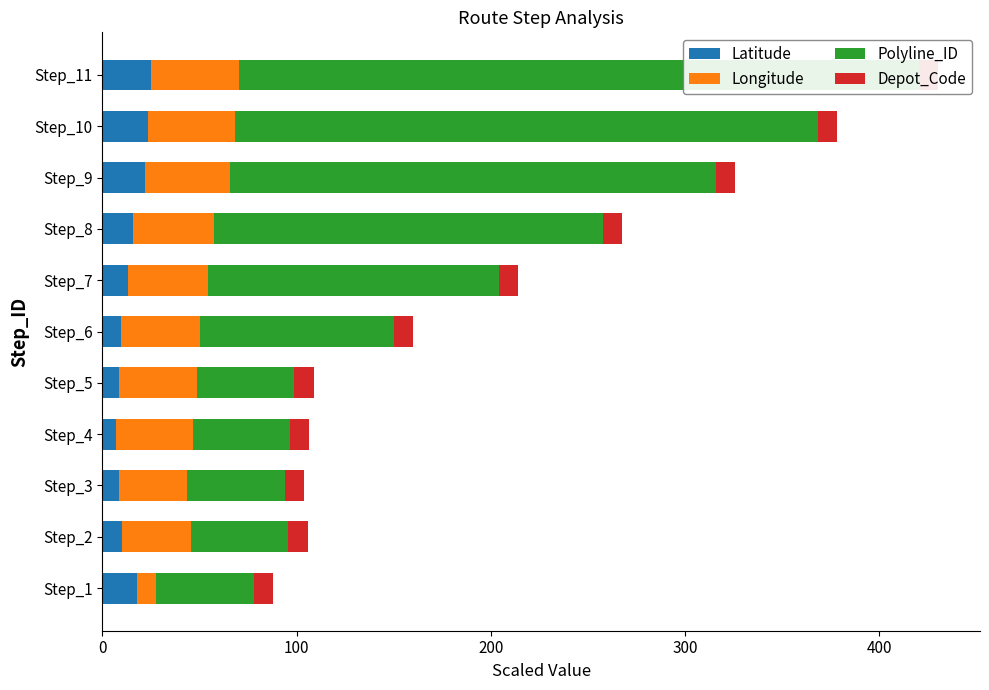

What is the maximum value for Longitude?

45.4